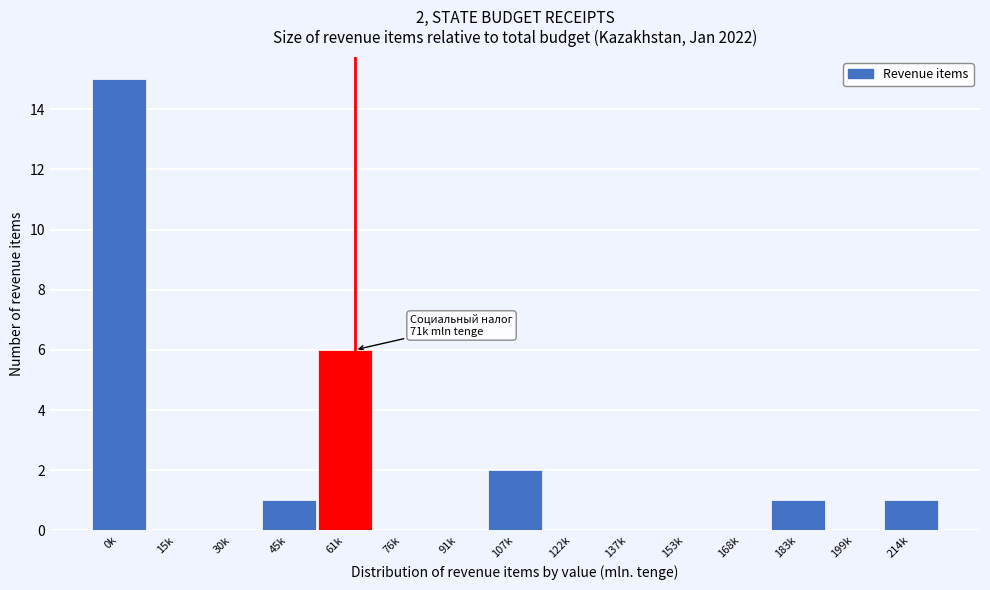

Reading left to right, transcribe all the data shown in this chart.

0k=15	15k=0	30k=0	45k=1	61k=6	76k=0	91k=0	107k=2	122k=0	137k=0	153k=0	168k=0	183k=1	199k=0	214k=1